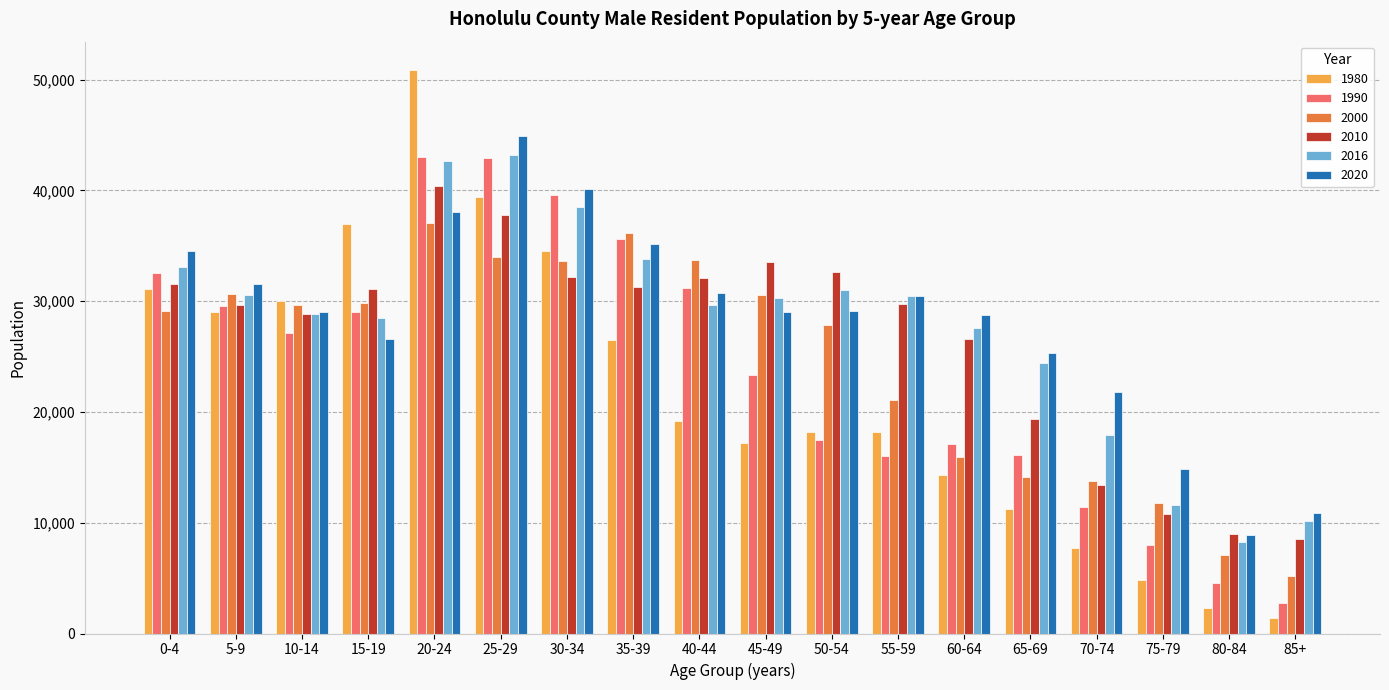

At which label does 2000 first exceed 29670?

5-9